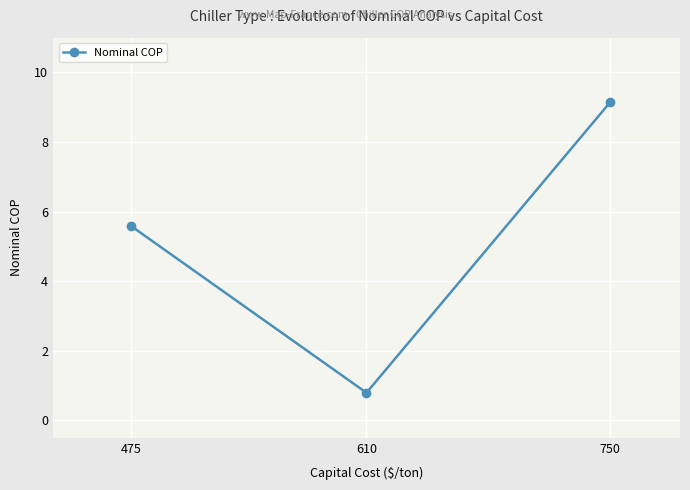

What is the value of the 1st point from the left?

5.6